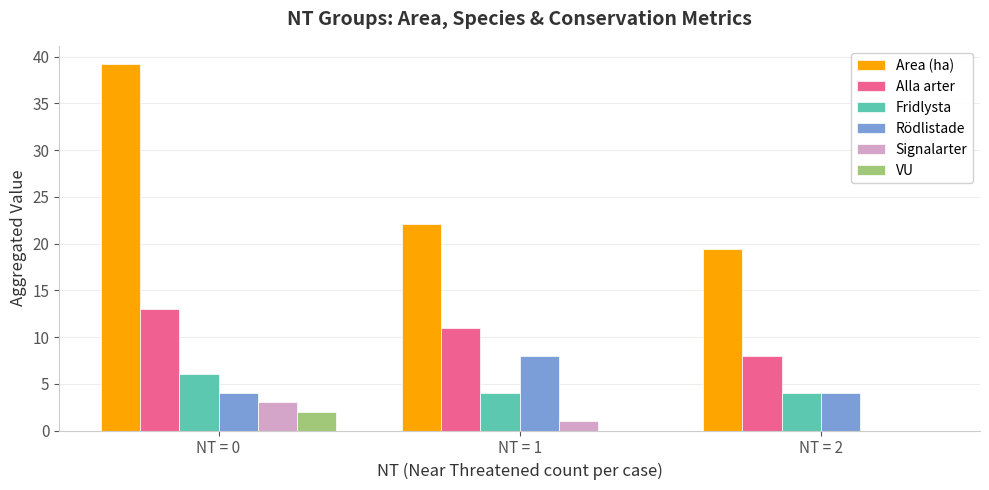

Is it true that Fridlysta equals 4.0 at NT = 2?

True